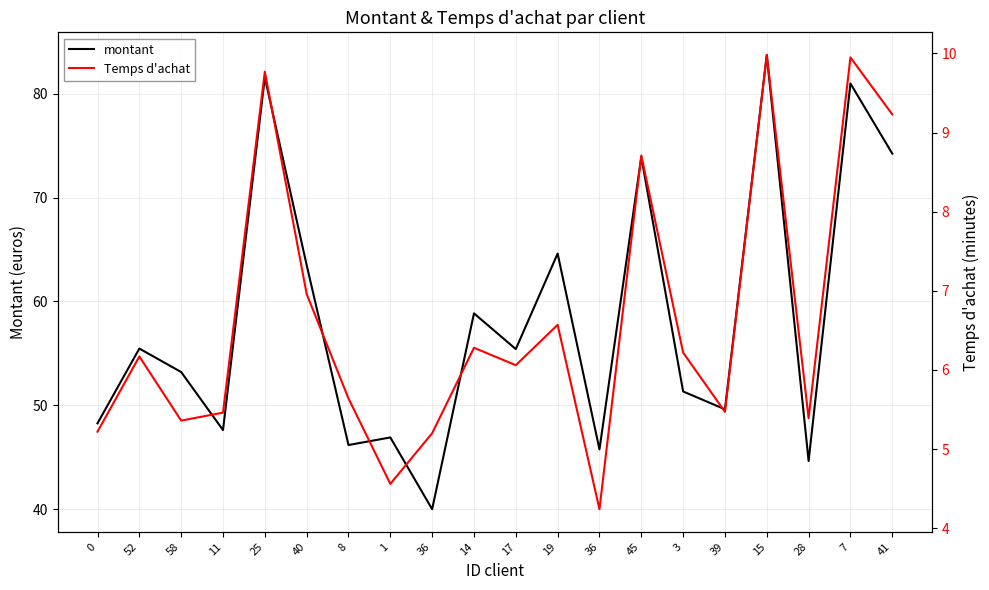

How many interior local valleys does the montant series have?

7